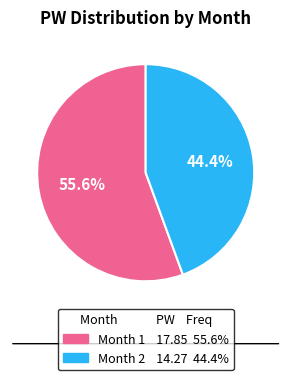

What percentage do Month 2 and Month 1 together represent?

100.0%